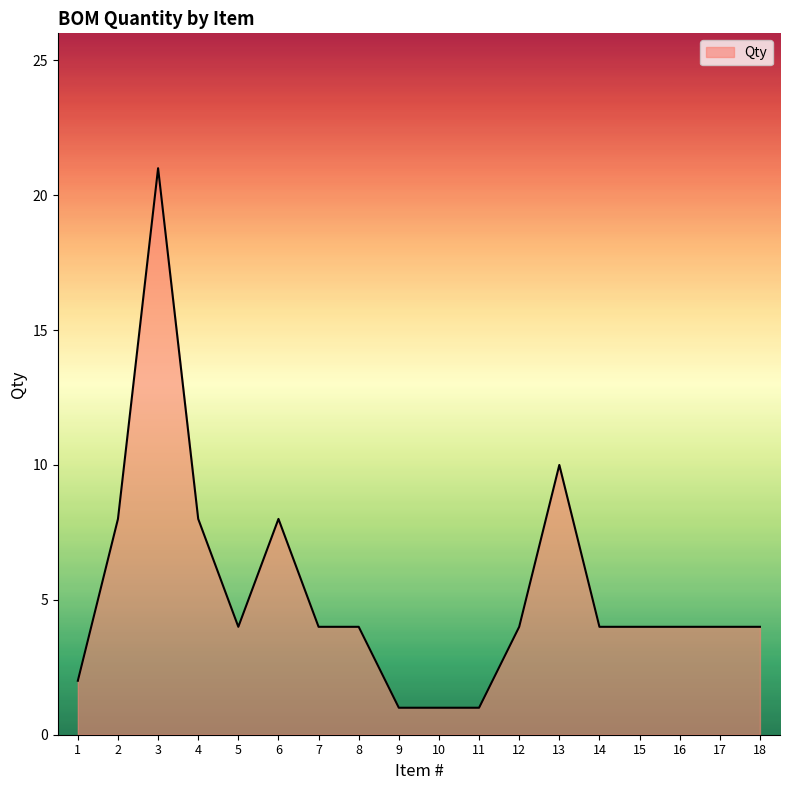

Reading left to right, transcribe all the data shown in this chart.

1=2	2=8	3=21	4=8	5=4	6=8	7=4	8=4	9=1	10=1	11=1	12=4	13=10	14=4	15=4	16=4	17=4	18=4